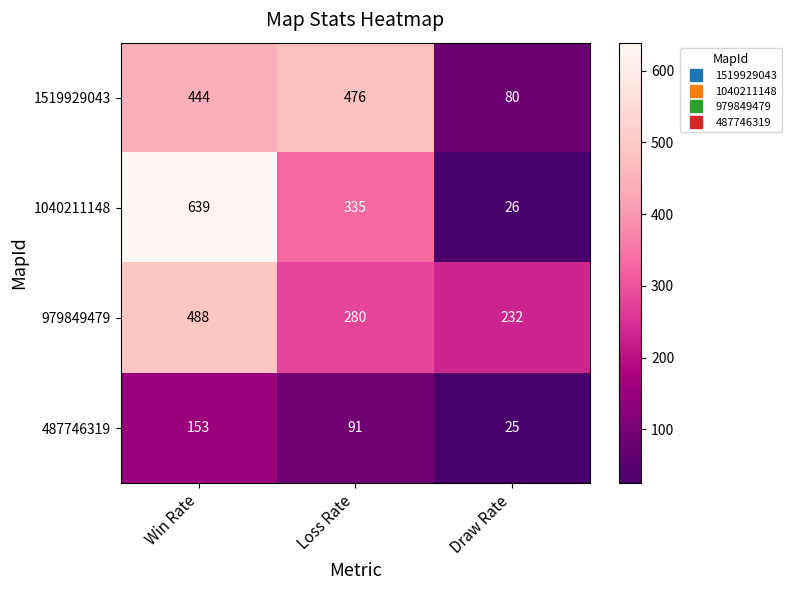

How many data points in 1519929043 are less than 444?

1